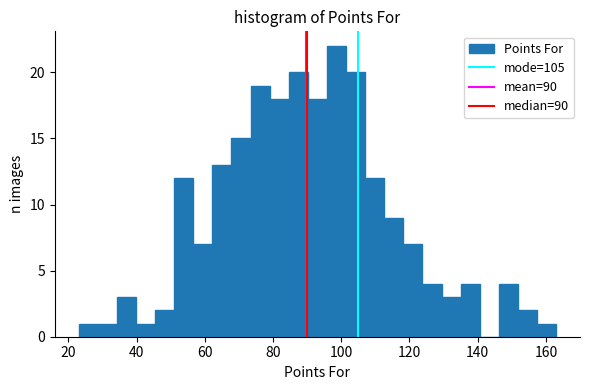

Read against the x-axis, roughly where is the centre of the tallest bar?

98